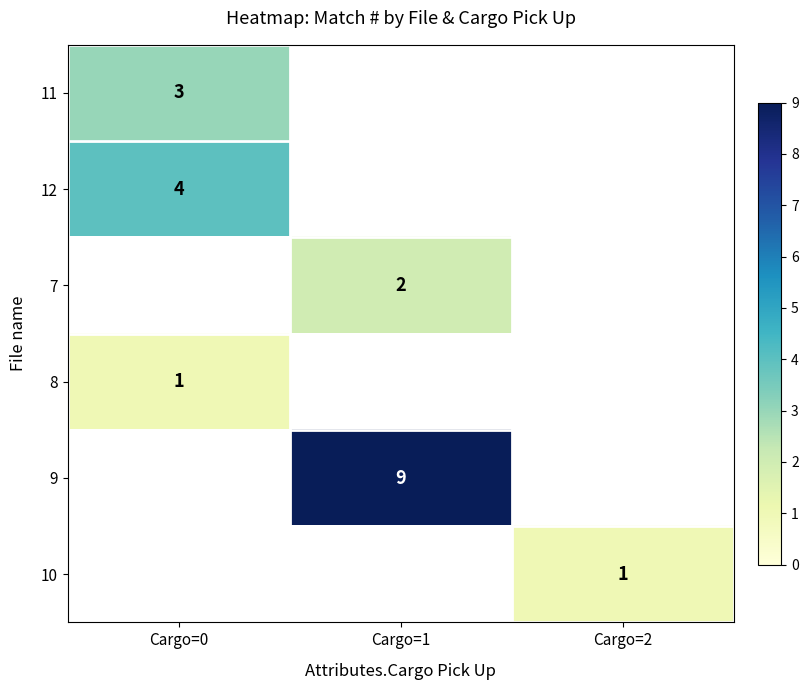

Is it true that 11 equals 2 at Cargo=0?

False